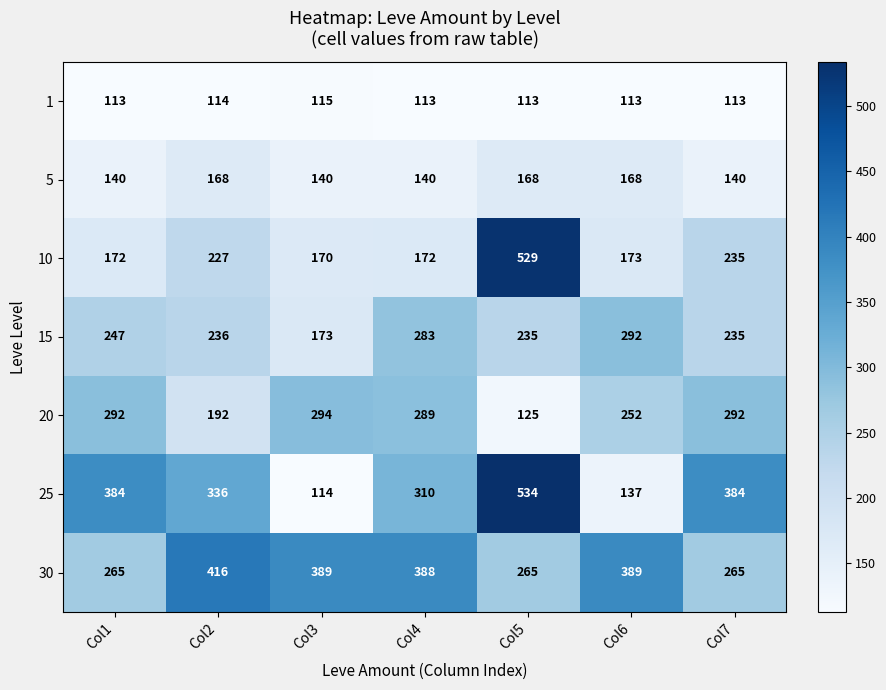

Is it true that 15 equals 91 at Col2?

False